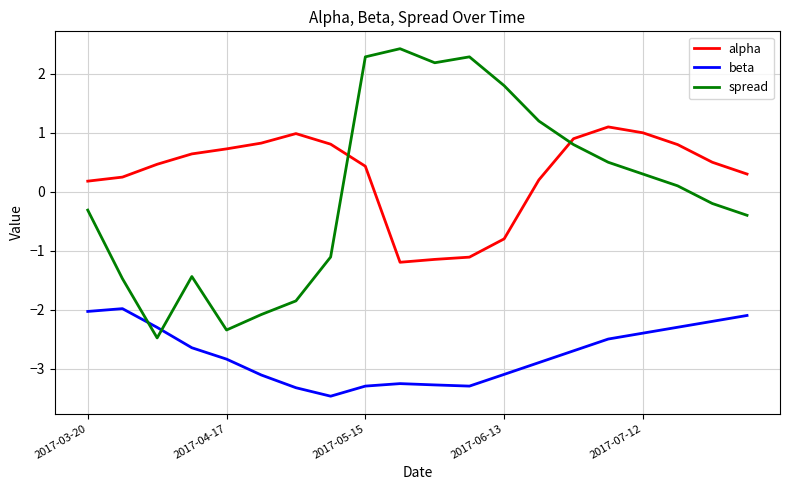

How many lines are shown in the chart?

3